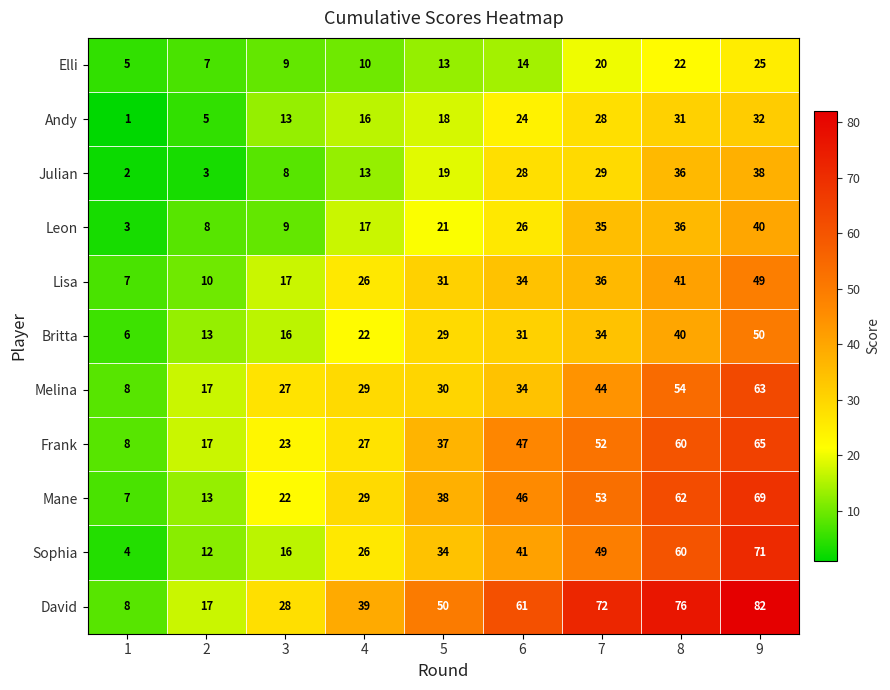

Which series has the largest total across all categories?

David